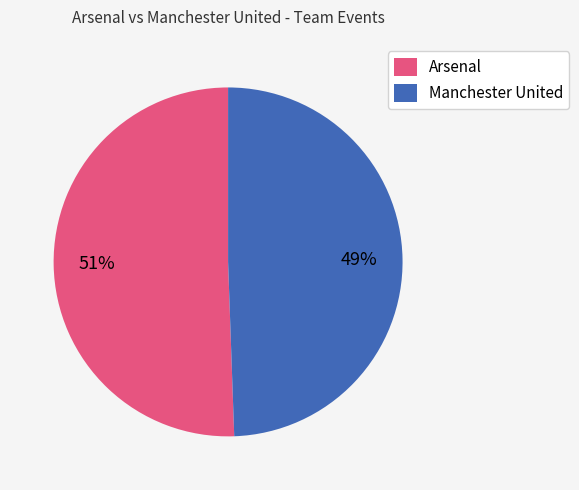

Count the number of slices in the pie.

2